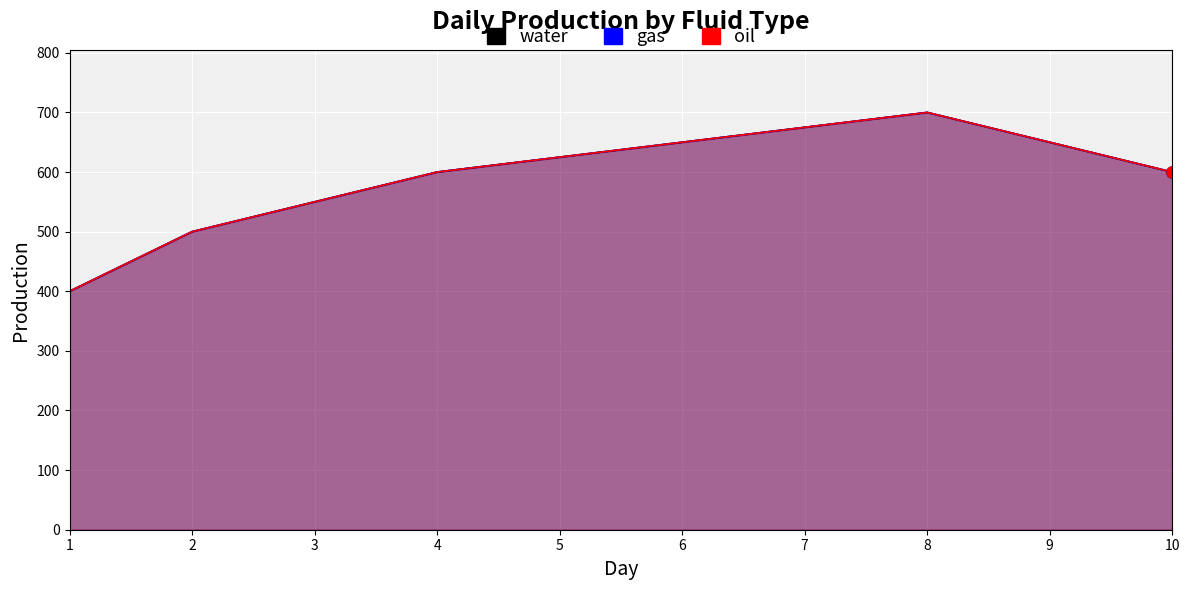

Reading right to left, extract all data points from this chart.

water: 10=600	9=650	8=700	7=675	6=650	5=625	4=600	3=550	2=500	1=400
gas: 10=600	9=650	8=700	7=675	6=650	5=625	4=600	3=550	2=500	1=400
oil: 10=600	9=650	8=700	7=675	6=650	5=625	4=600	3=550	2=500	1=400